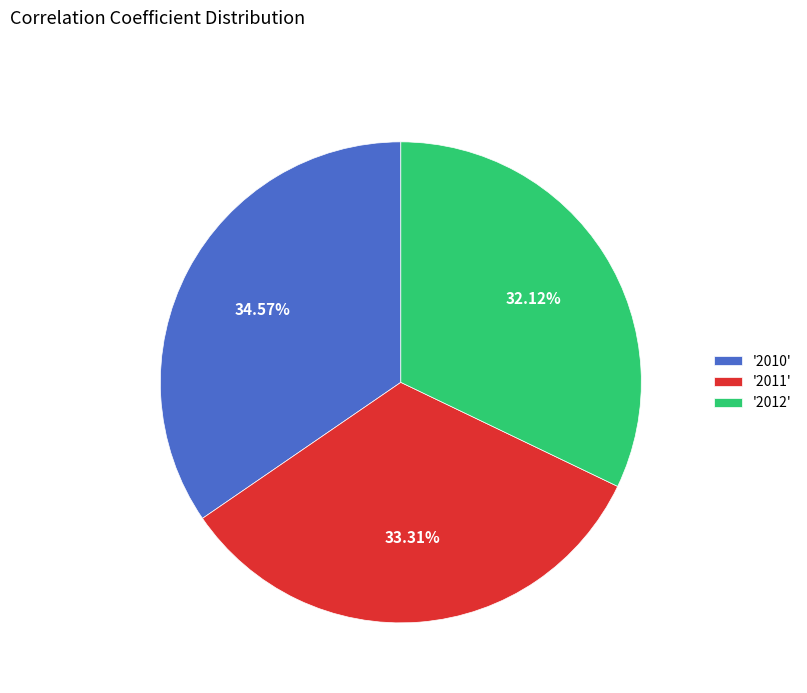

Which category has the smallest portion of the pie?

'2012'